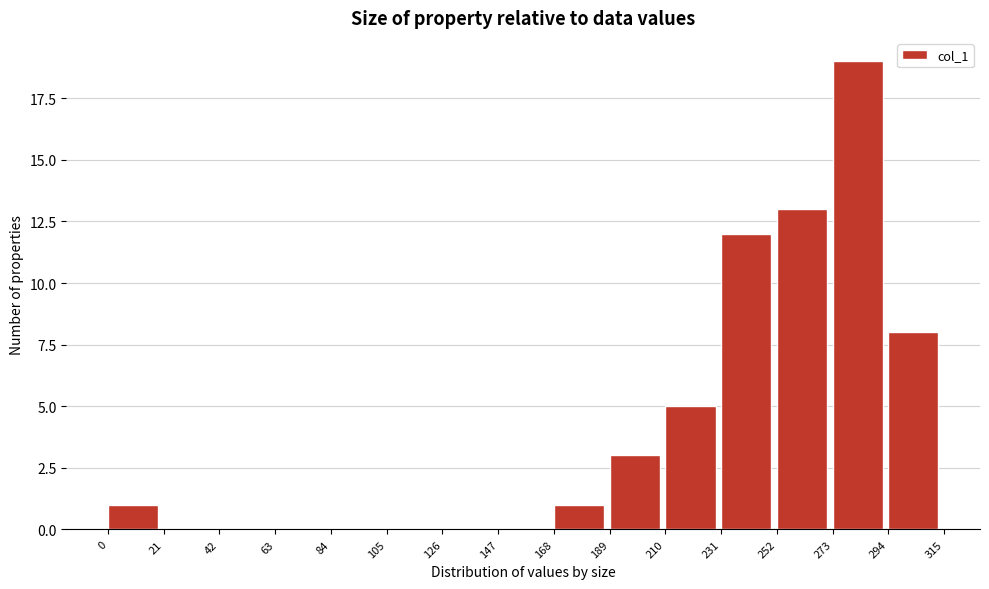

Reading left to right, transcribe this chart: for each bar, give the range it covers on the x-axis and its height. The values are not printed on the chart, so give them approximately, as read against the axis.

0 to 21: 1
21 to 42: 0
42 to 63: 0
63 to 84: 0
84 to 105: 0
105 to 126: 0
126 to 147: 0
147 to 168: 0
168 to 189: 1
189 to 210: 3
210 to 231: 5
231 to 252: 12
252 to 273: 13
273 to 294: 19
294 to 315: 8